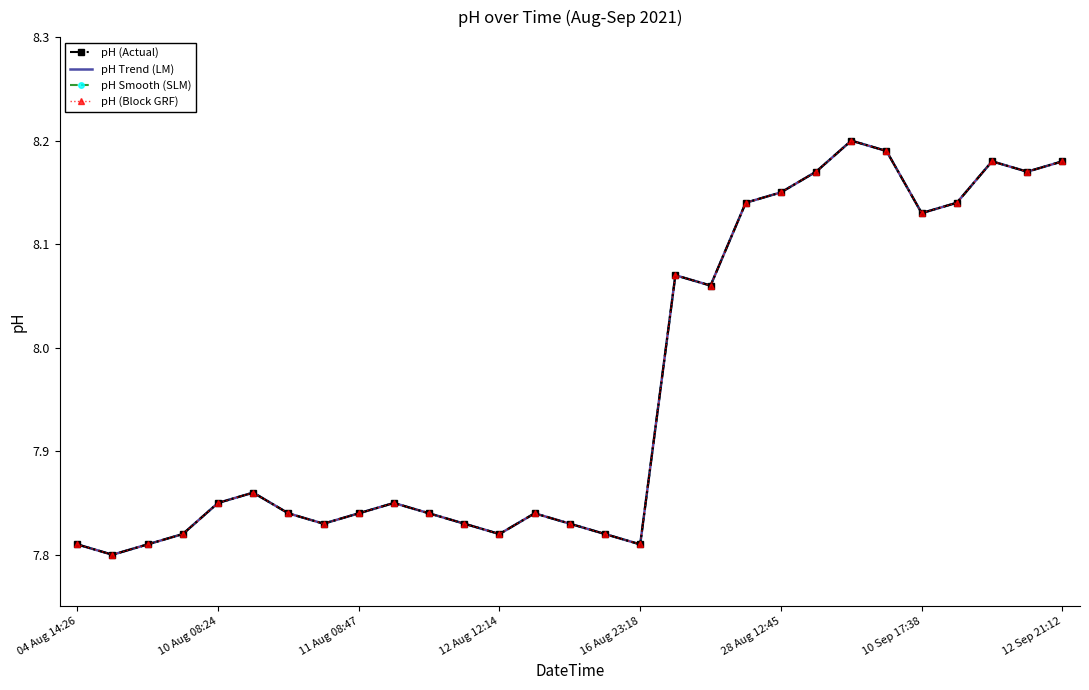

True or false: pH Smooth (SLM) and pH (Block GRF) intersect in this chart.

False